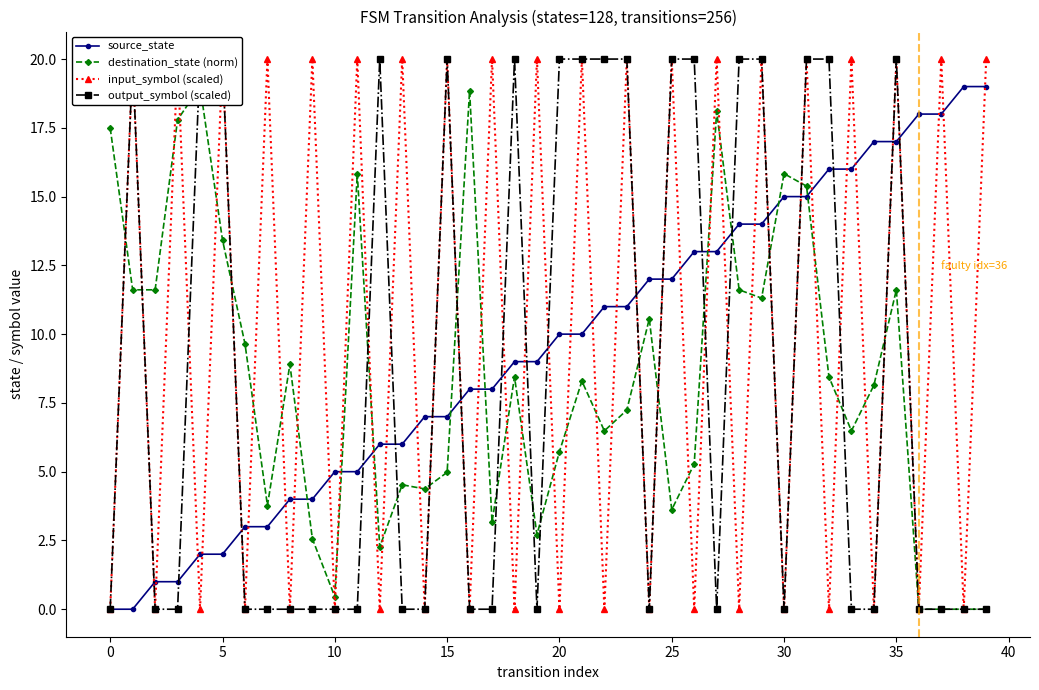

Which series has the largest total across all categories?

input_symbol (scaled)